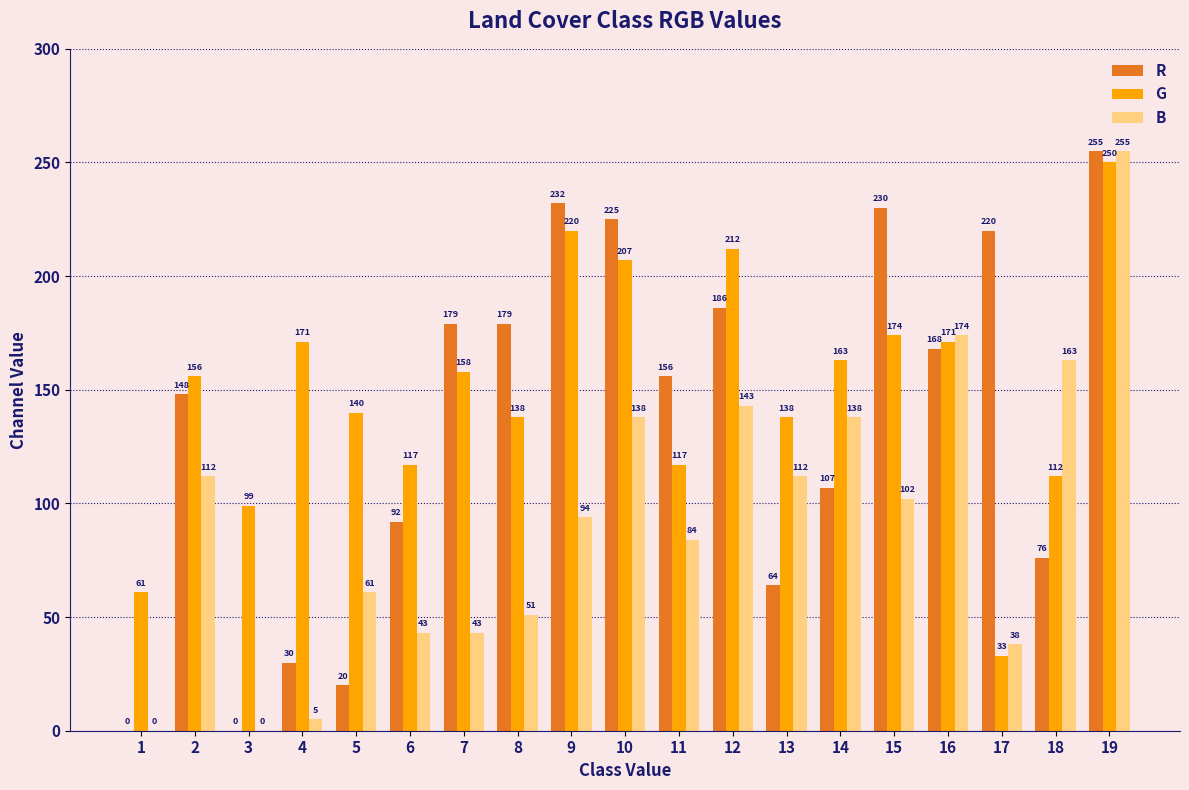

Are the bars horizontal?

No